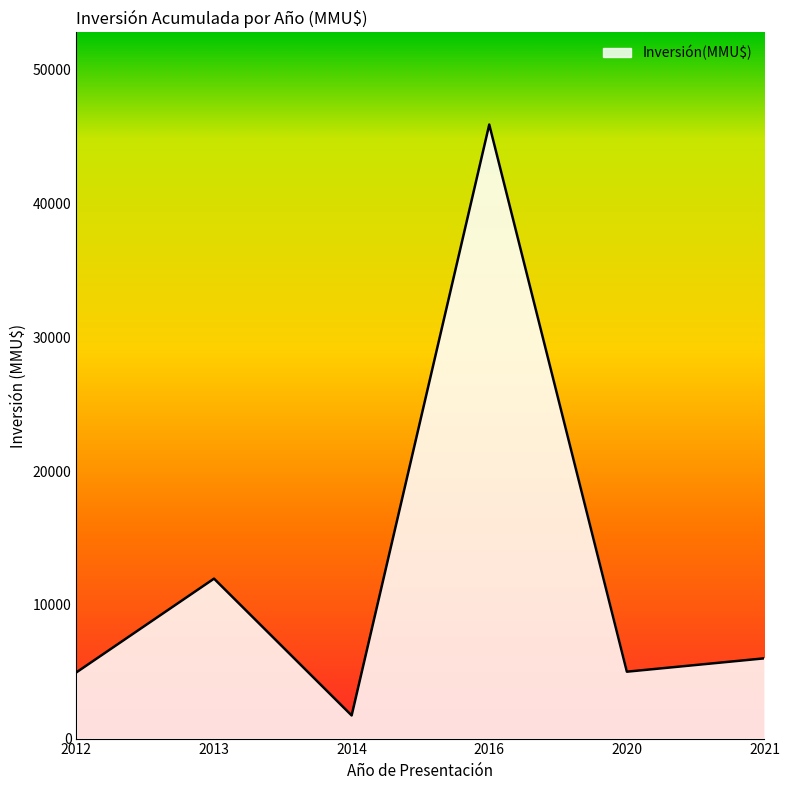

What is the difference between the maximum and minimum values?

44170